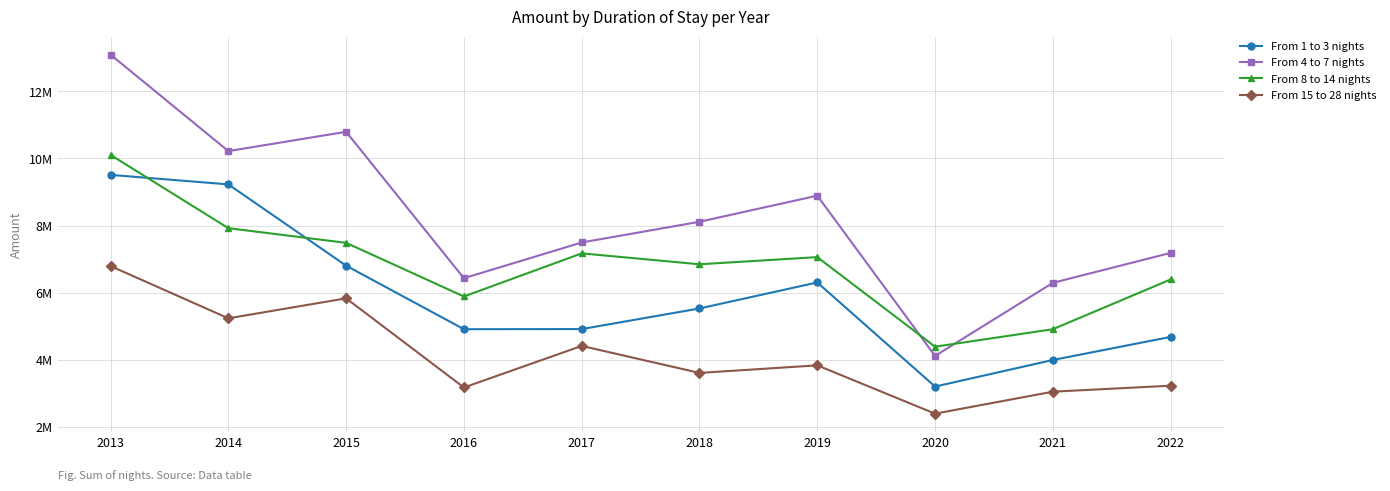

What is the difference between the maximum and minimum values in the From 4 to 7 nights series?

8978339